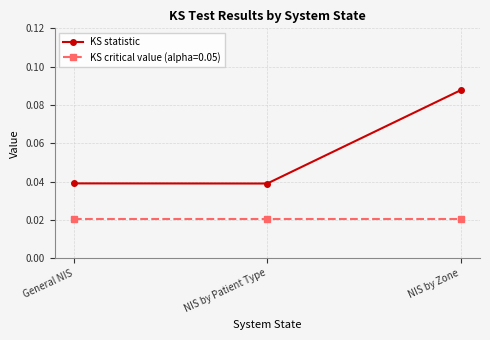

Rank the series at General NIS from highest to lowest value.

KS statistic, KS critical value (alpha=0.05)